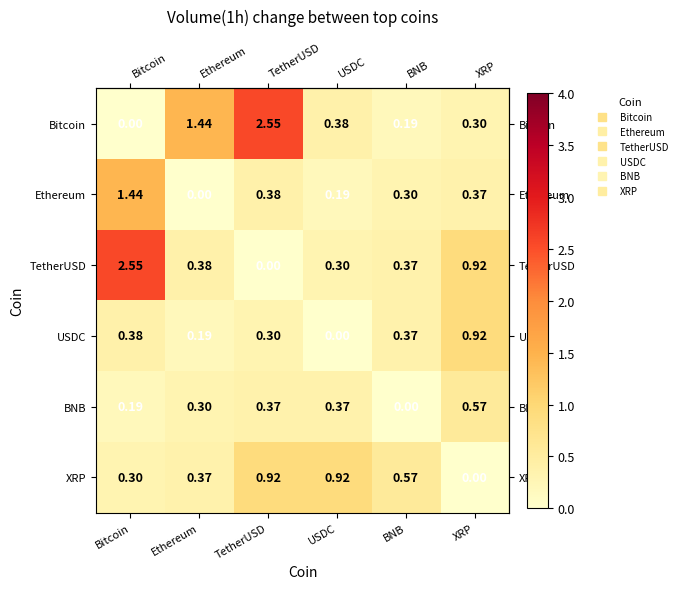

Which series changed the most between TetherUSD and XRP?

Bitcoin